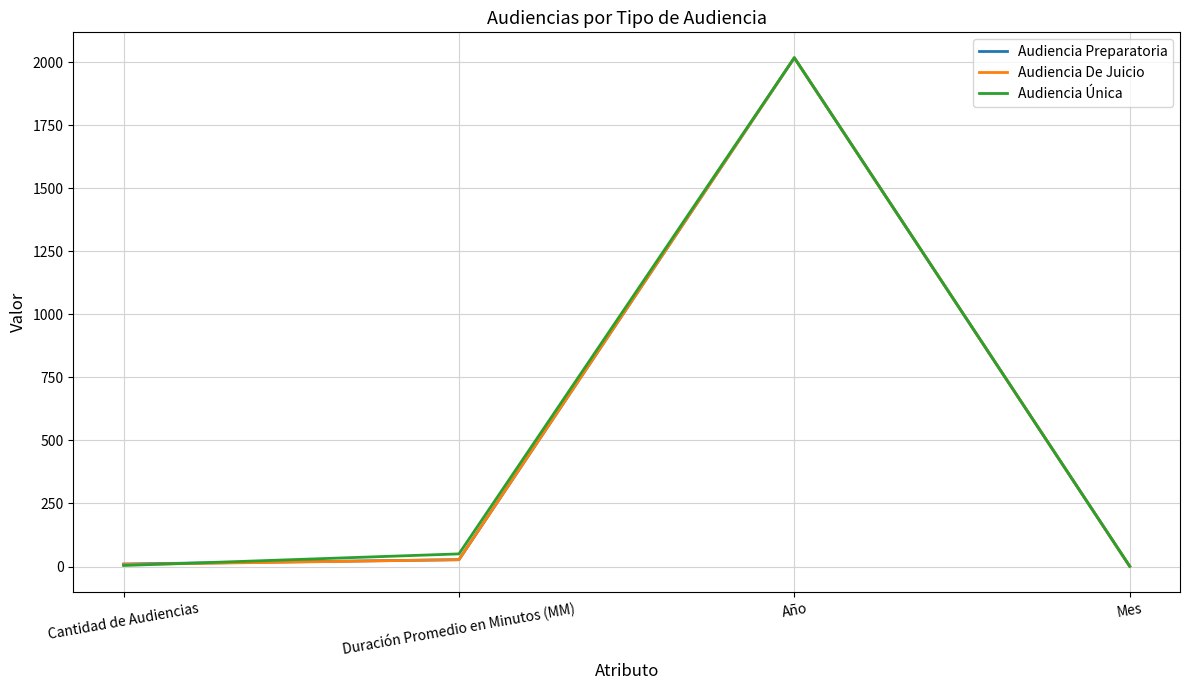

At which label does Audiencia Única reach its peak?

Año